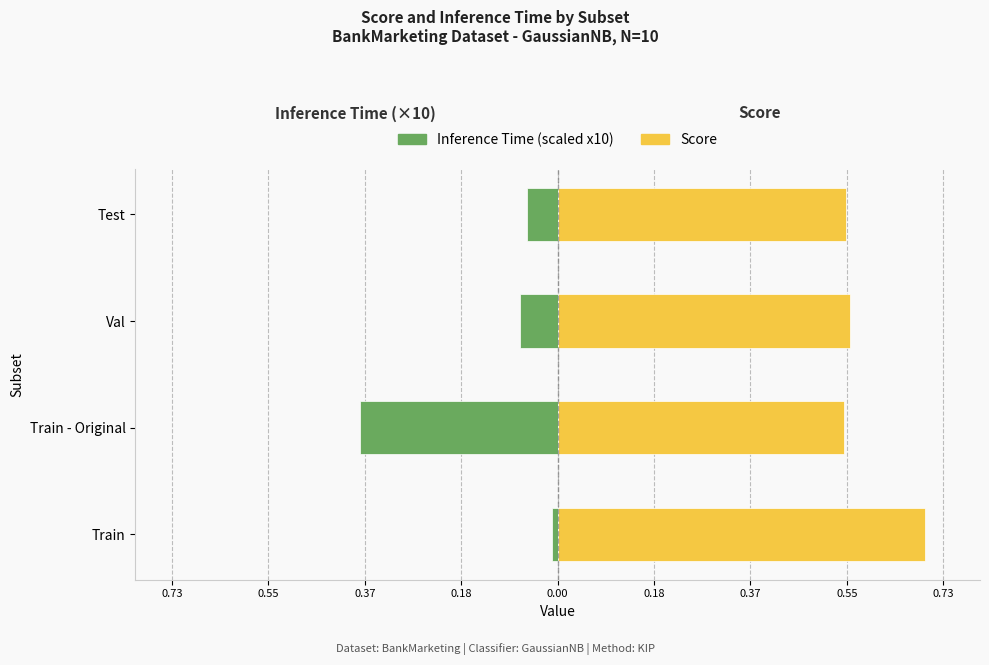

Between Val and Test, which is larger?

Test